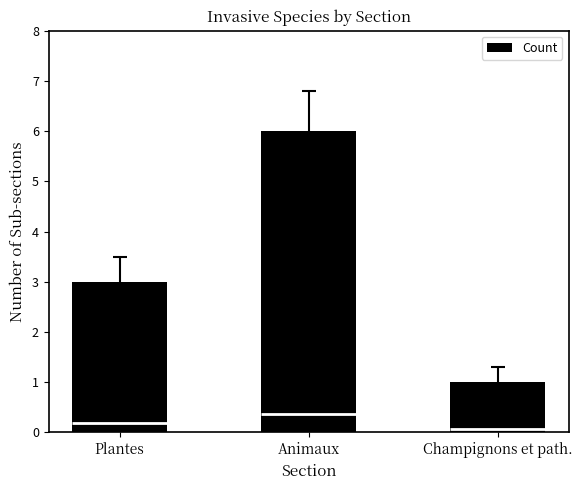

How many values exceed 3?

1